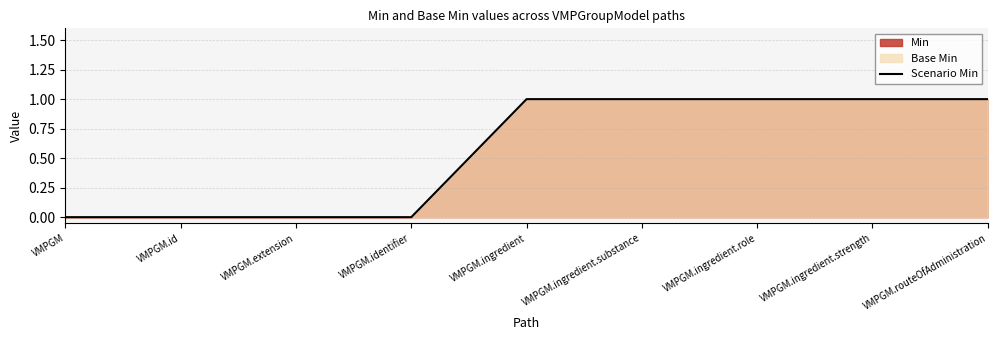

How many values are below 1?

4